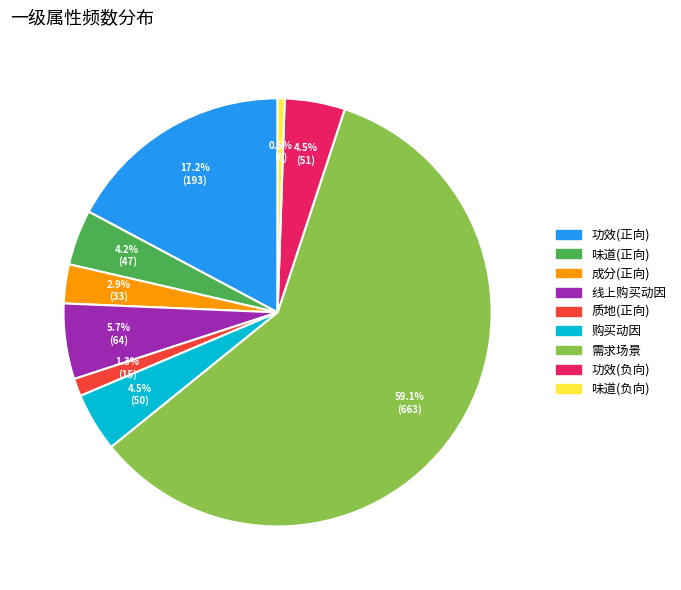

What is the largest slice in the pie chart?

需求场景